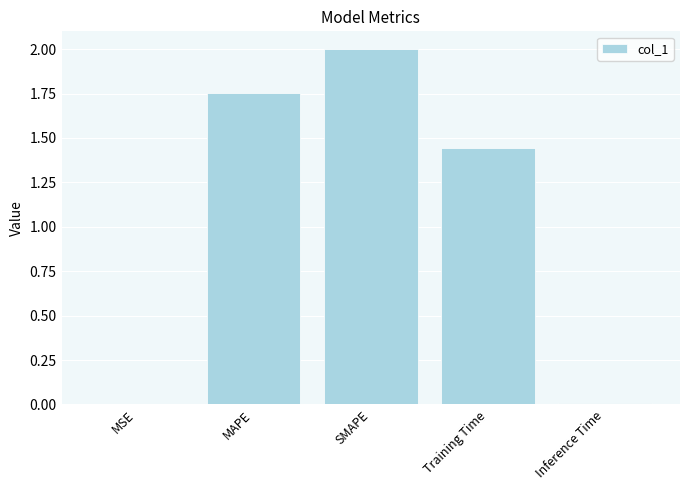

What is the maximum value shown in the chart?

2.0